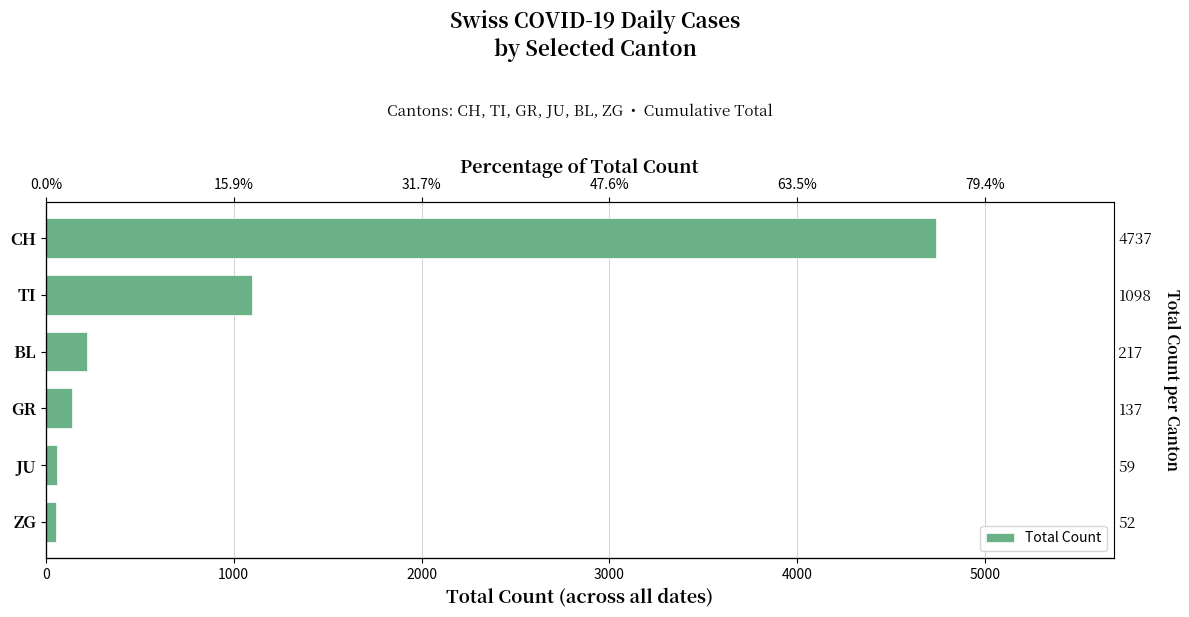

Reading left to right, transcribe all the data shown in this chart.

52	59	137	217	1098	4737